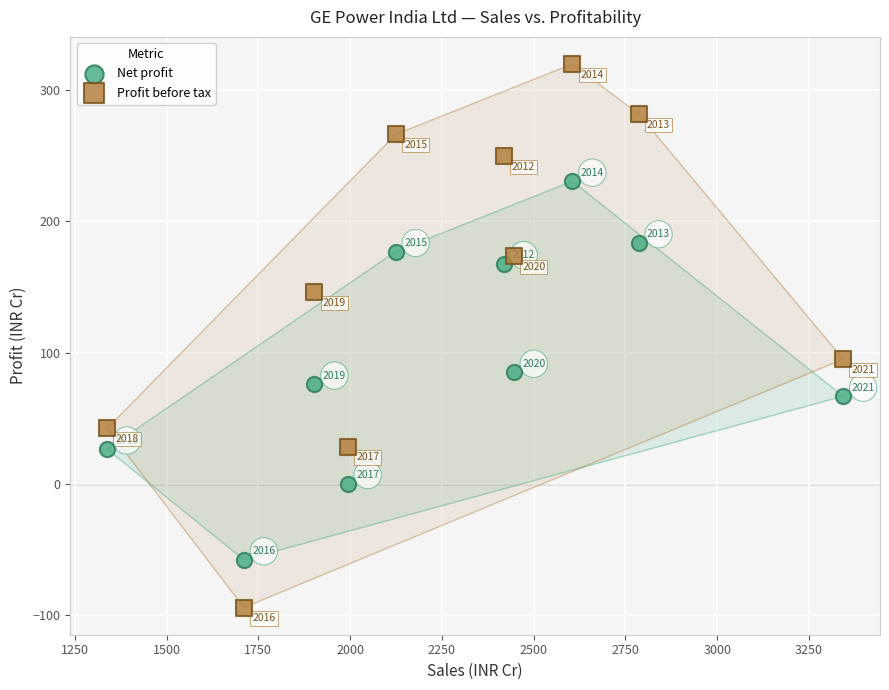

Across all data points, what is the range of X values (max minus min)?

2005.0